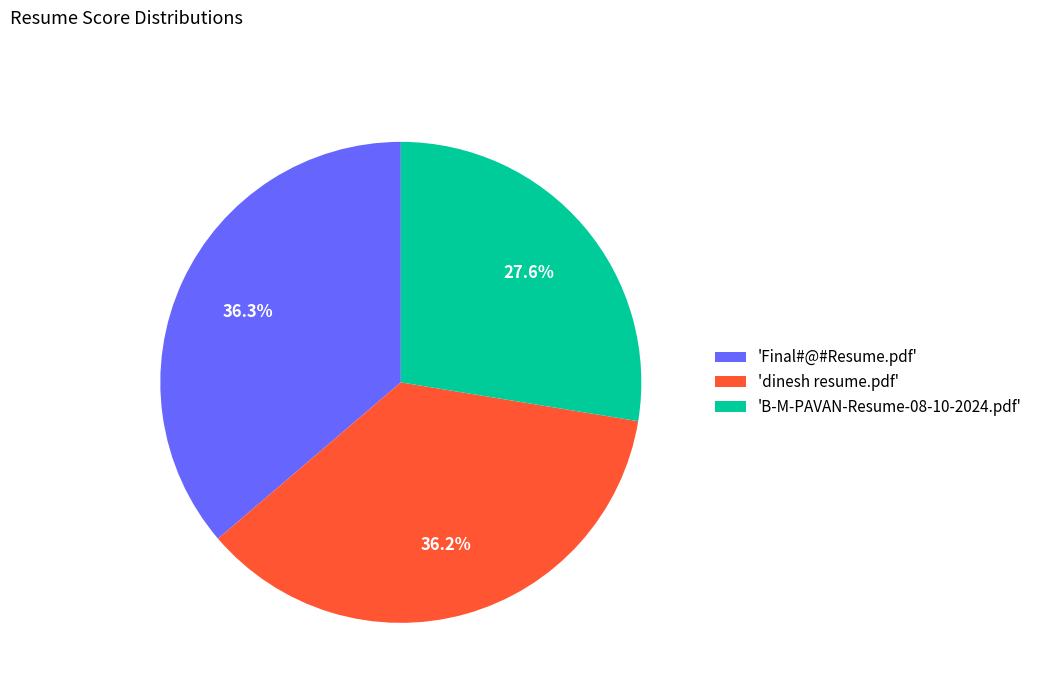

Is 'B-M-PAVAN-Resume-08-10-2024.pdf' the majority of the pie?

No